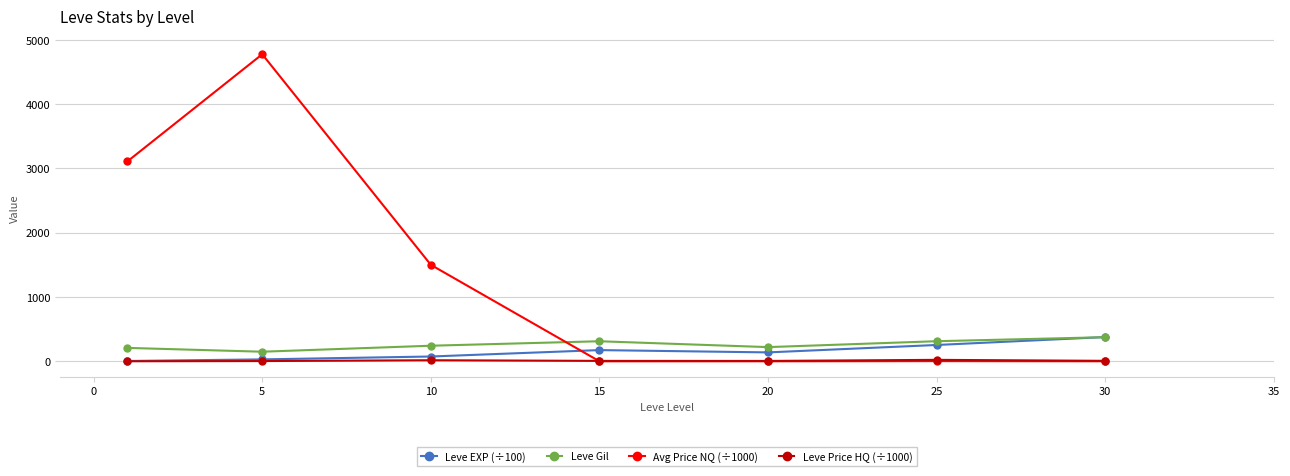

What is the highest value of the Avg Price NQ (÷1000) series?

4775.4